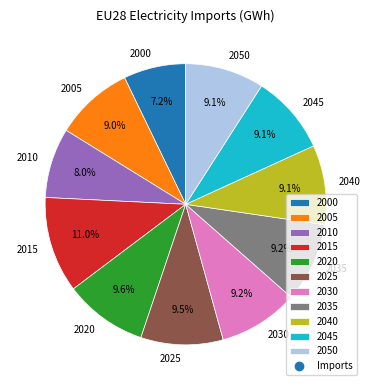

What percentage is the 2020 slice, to the nearest percent?

10%